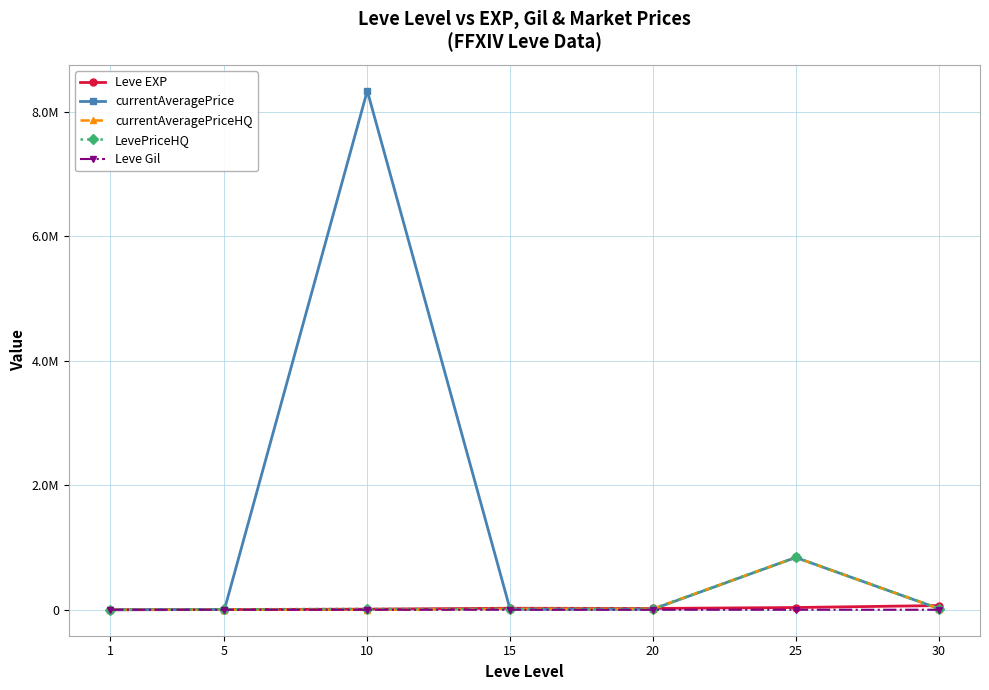

What are all the series names shown in the legend?

Leve EXP, currentAveragePrice, currentAveragePriceHQ, LevePriceHQ, Leve Gil